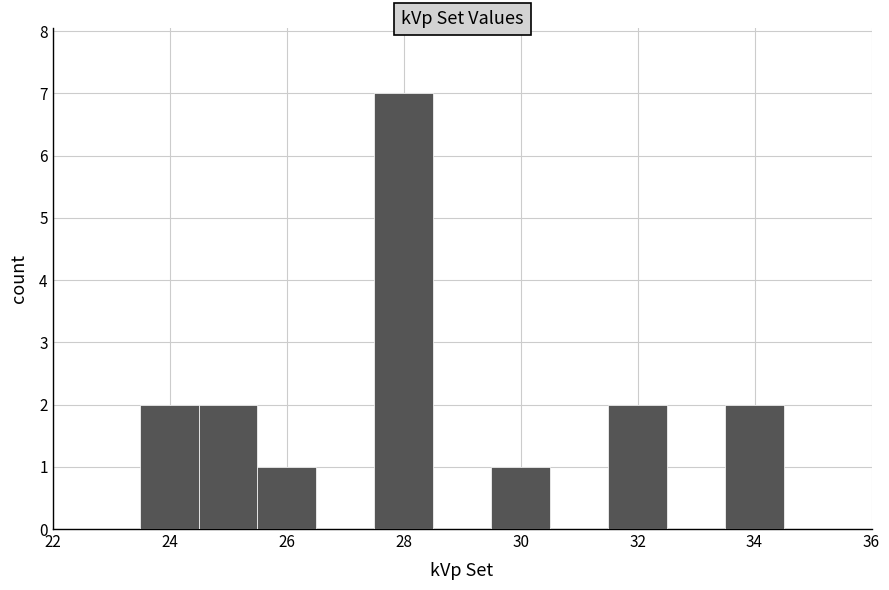

Reading left to right, list every bar in this chart as the range it spans on the x-axis followed by its height. Neither the bar edges nor the heights are printed on the chart, so give them approximately, as read against the axes.

22.5 to 23.5: 0
23.5 to 24.5: 2
24.5 to 25.5: 2
25.5 to 26.5: 1
26.5 to 27.5: 0
27.5 to 28.5: 7
28.5 to 29.5: 0
29.5 to 30.5: 1
30.5 to 31.5: 0
31.5 to 32.5: 2
32.5 to 33.5: 0
33.5 to 34.5: 2
34.5 to 35.5: 0